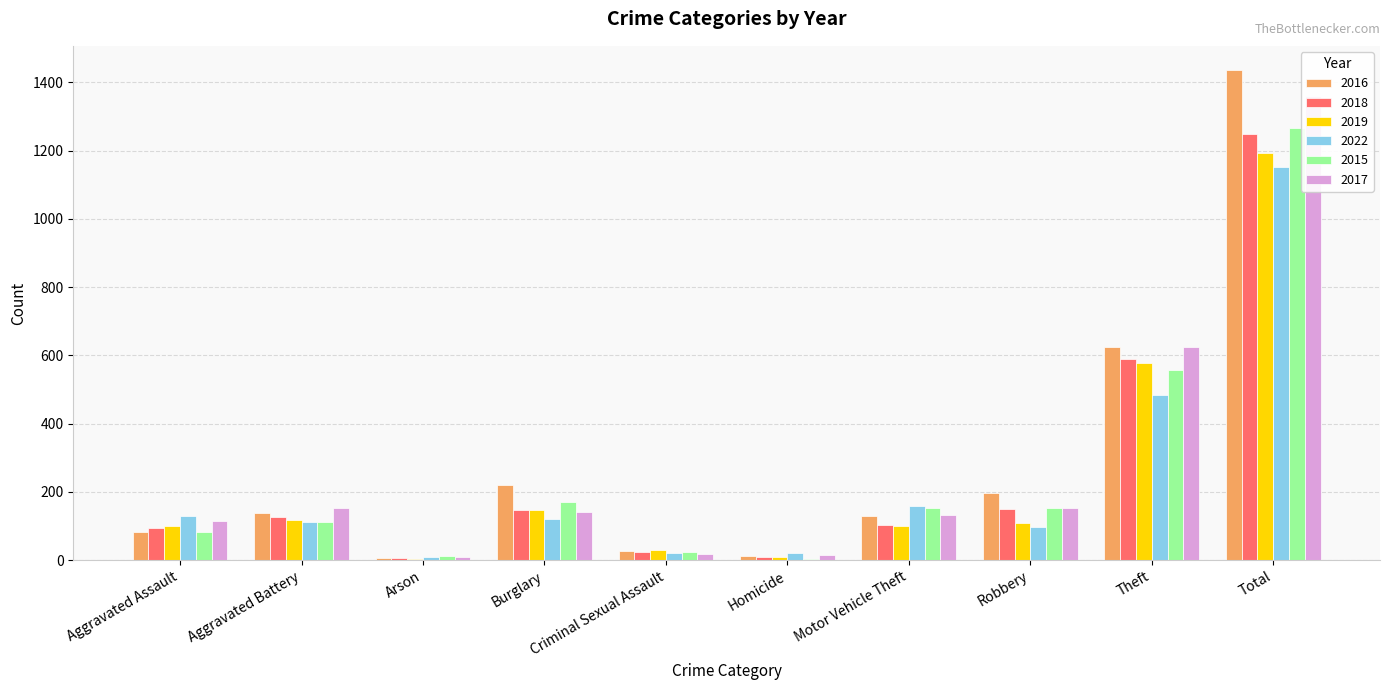

What is the difference between the 2016 values at Robbery and Arson?

190